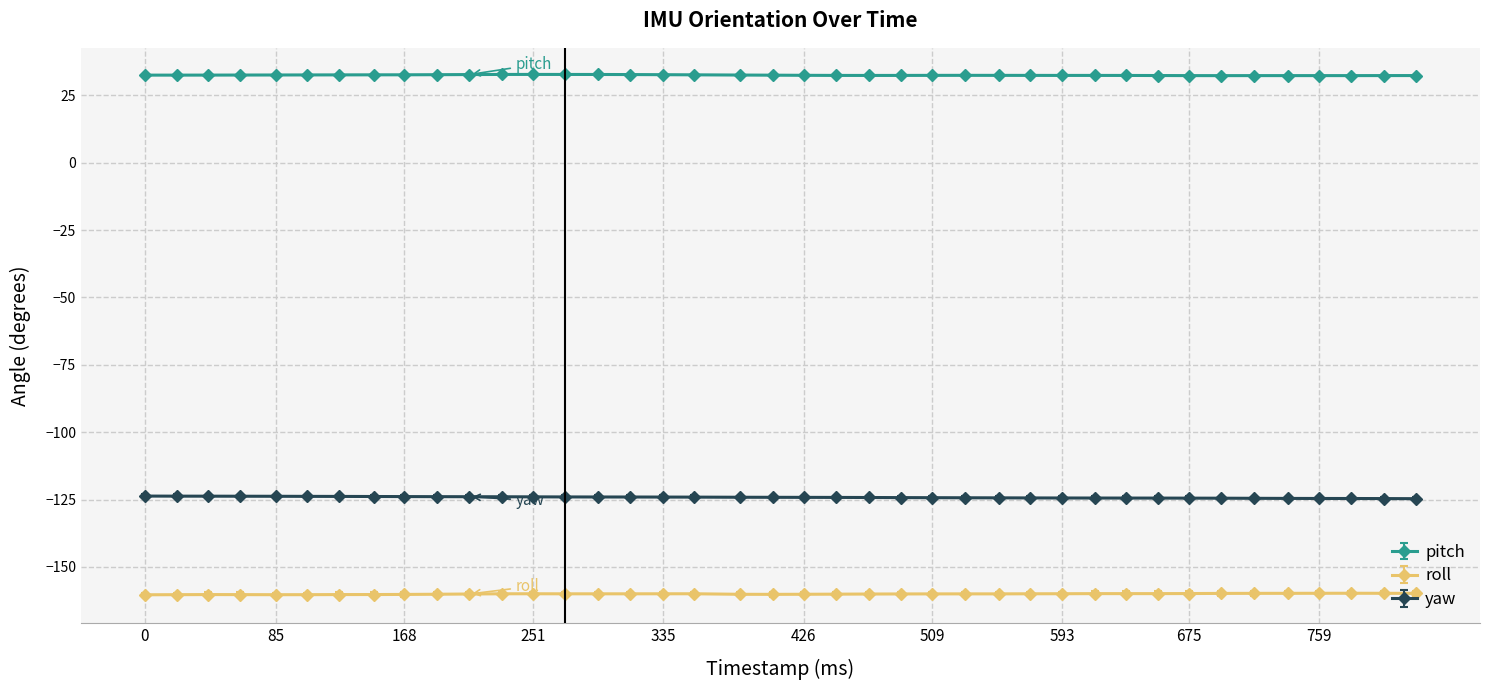

True or false: pitch and roll cross at least once.

False